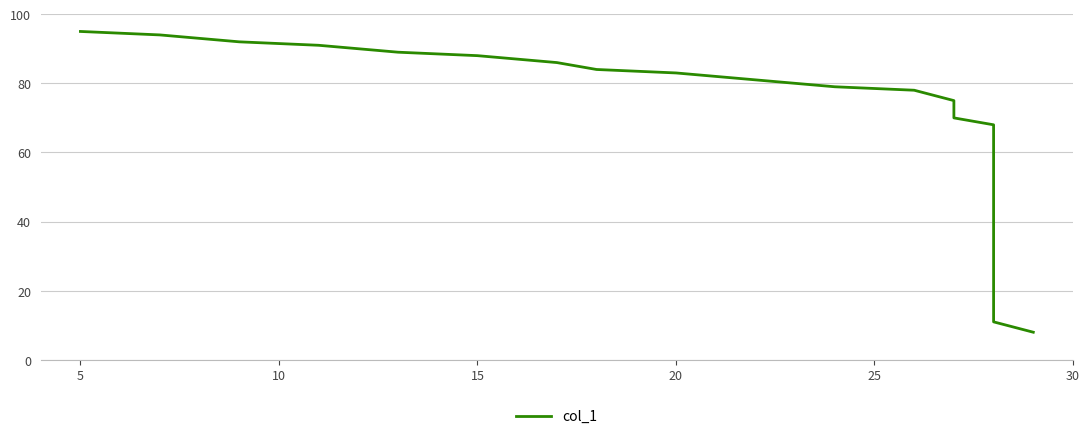

What is the difference between the maximum and second lowest values?

84